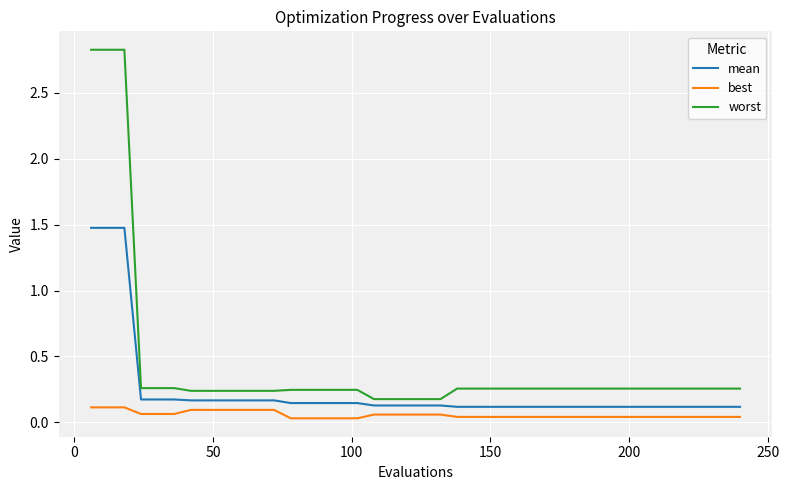

True or false: mean and best intersect in this chart.

False